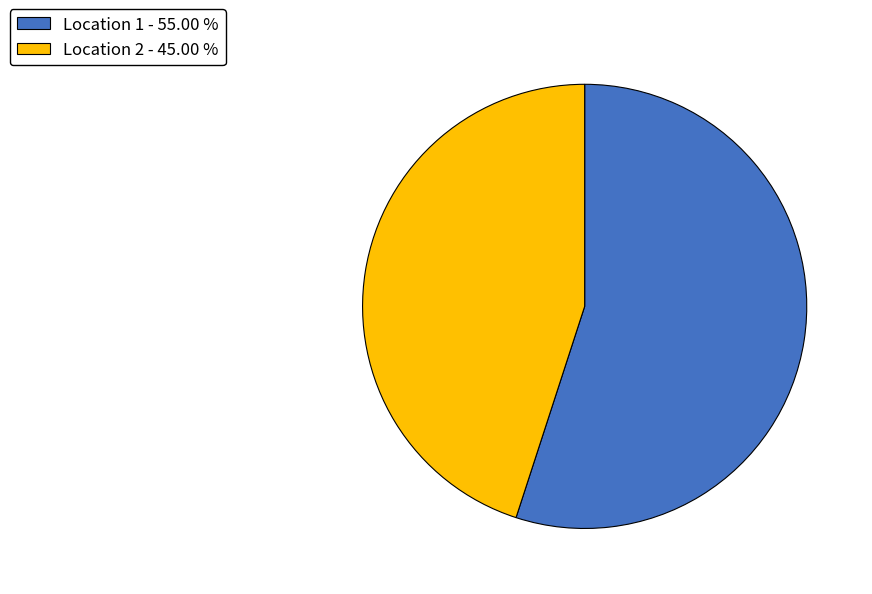

What is the smallest slice in the pie chart?

Location 2